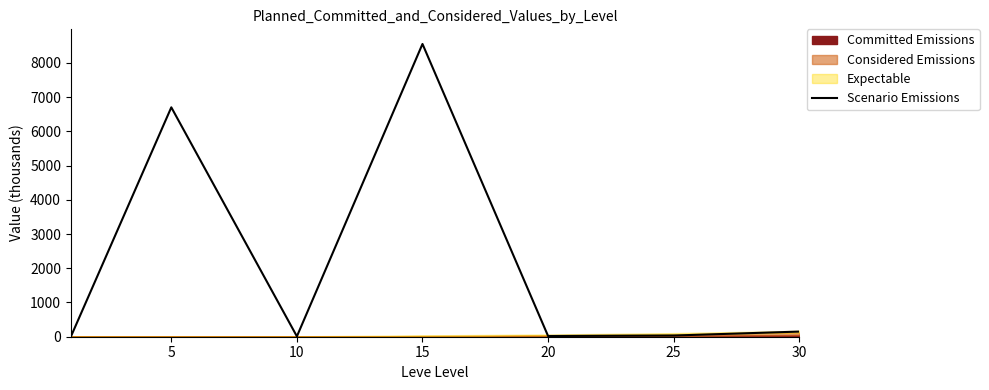

Is it true that the value at 15 is 8550.4?

True